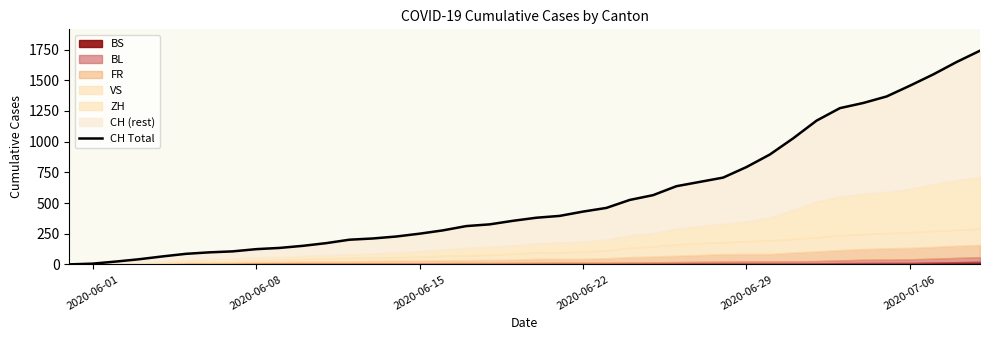

The chart shows a value of 2474 at 39. True or false?

False